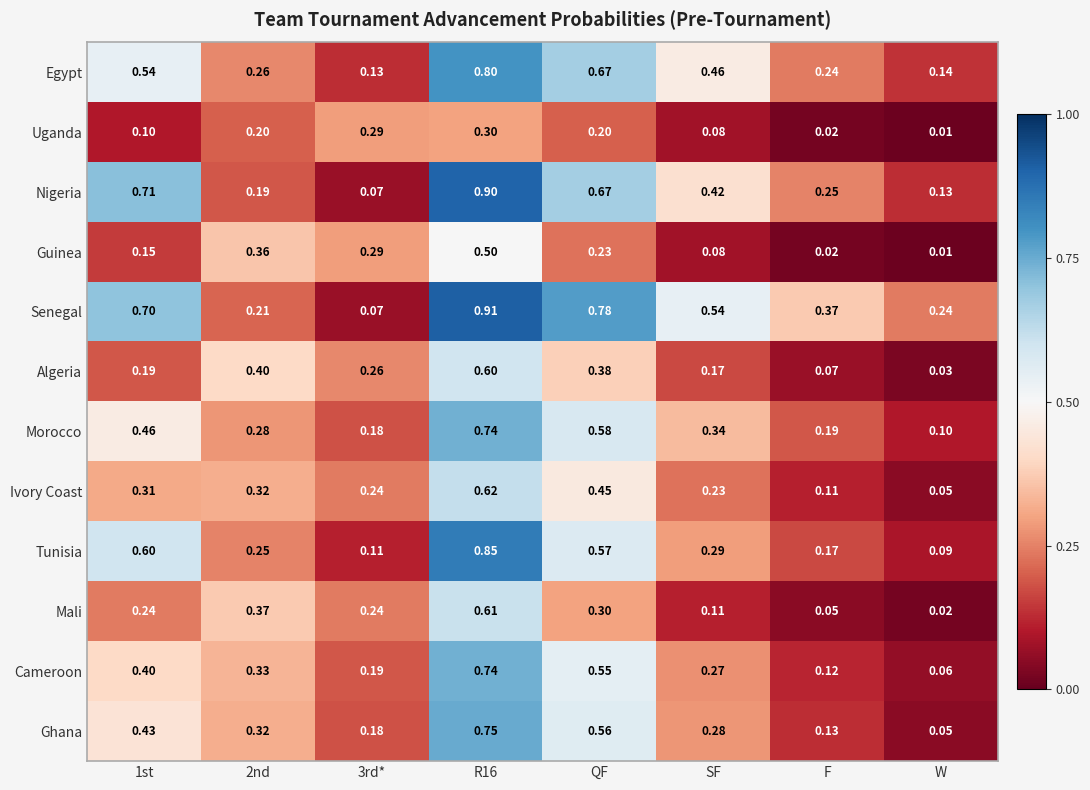

How many series are shown in this chart?

12